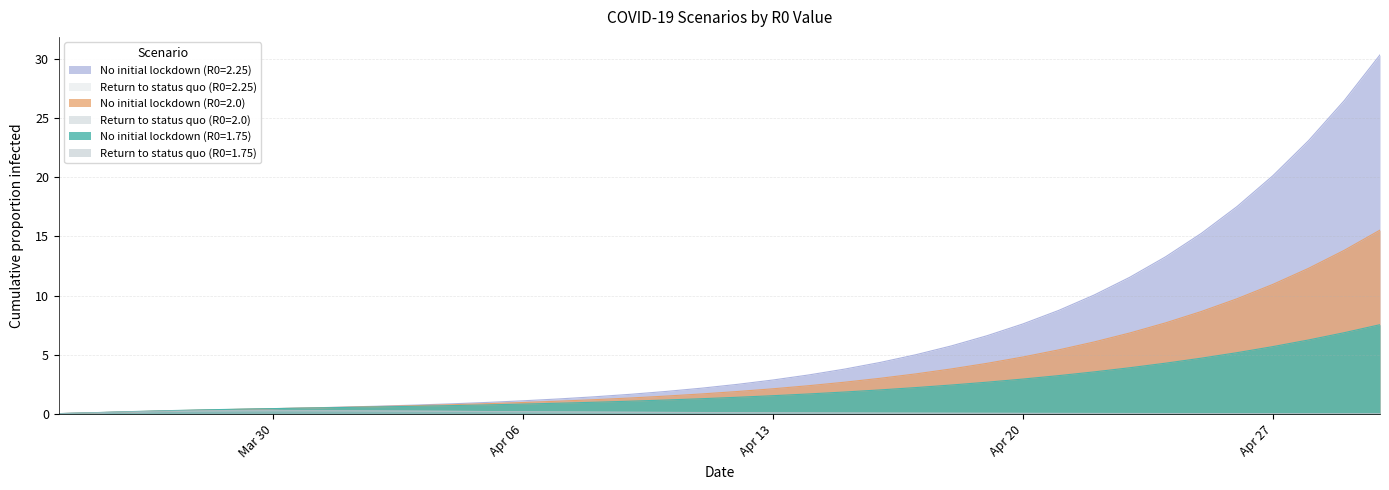

Read the No initial lockdown (R0=2.25) value at Apr 20.

7.6